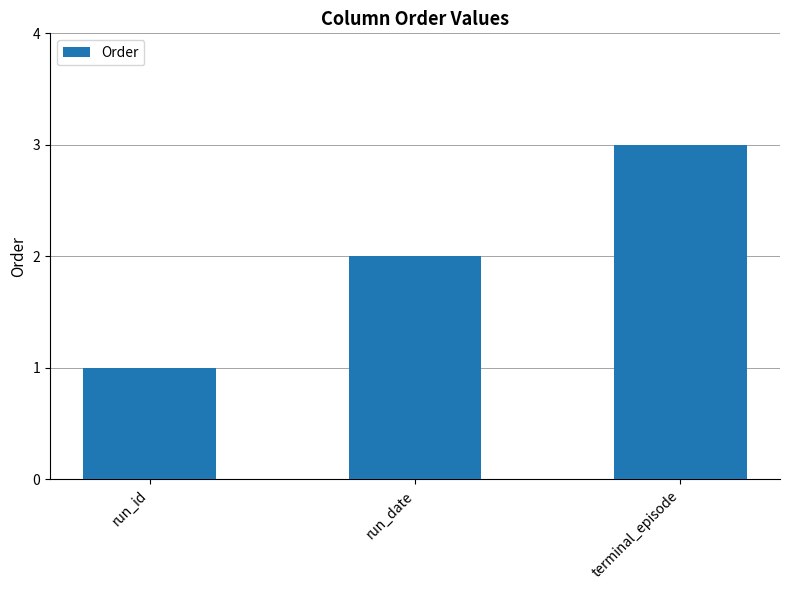

List the labels in order of value, smallest first.

run_id, run_date, terminal_episode